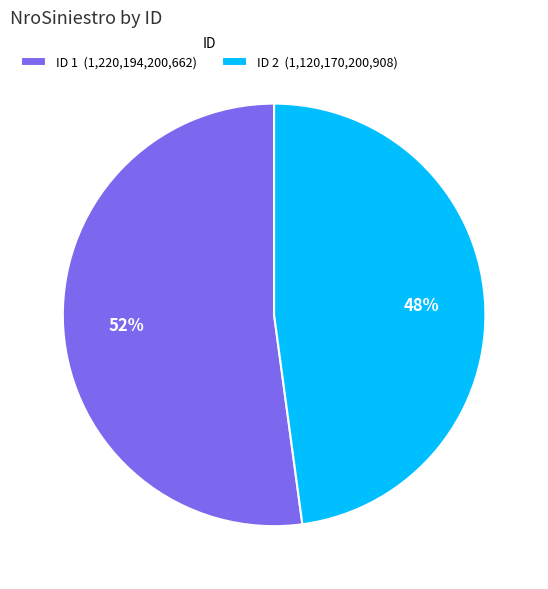

Is there any slice that represents more than half of the pie?

Yes